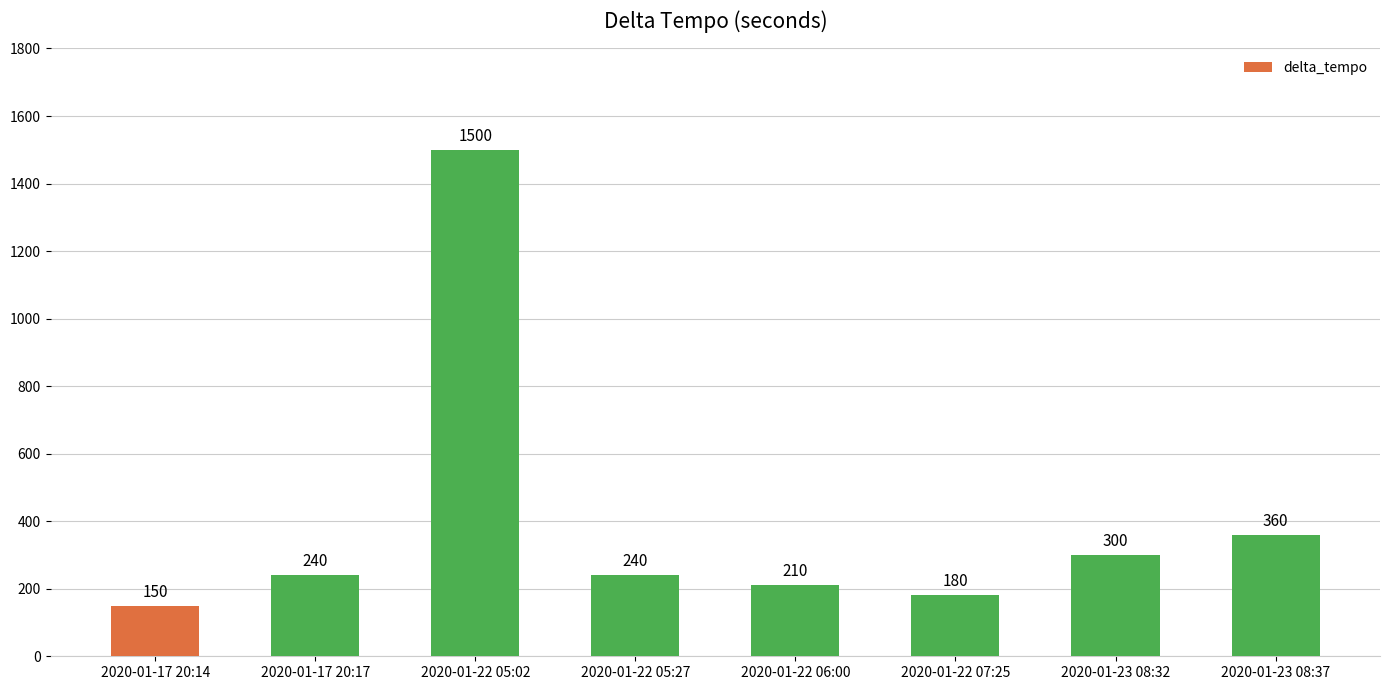

What is the difference between the second highest and minimum values?

210